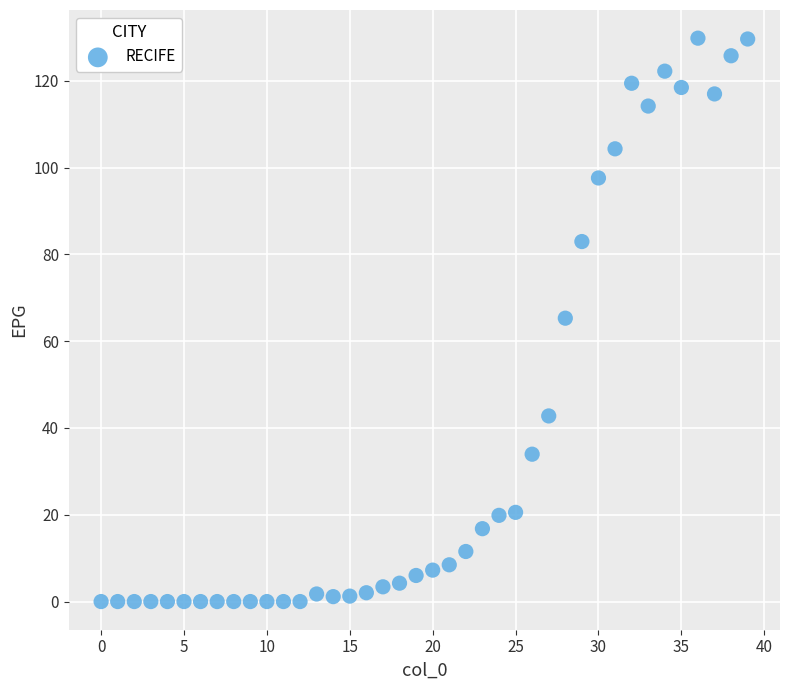

What is the range of Y values (max minus min)?

129.8